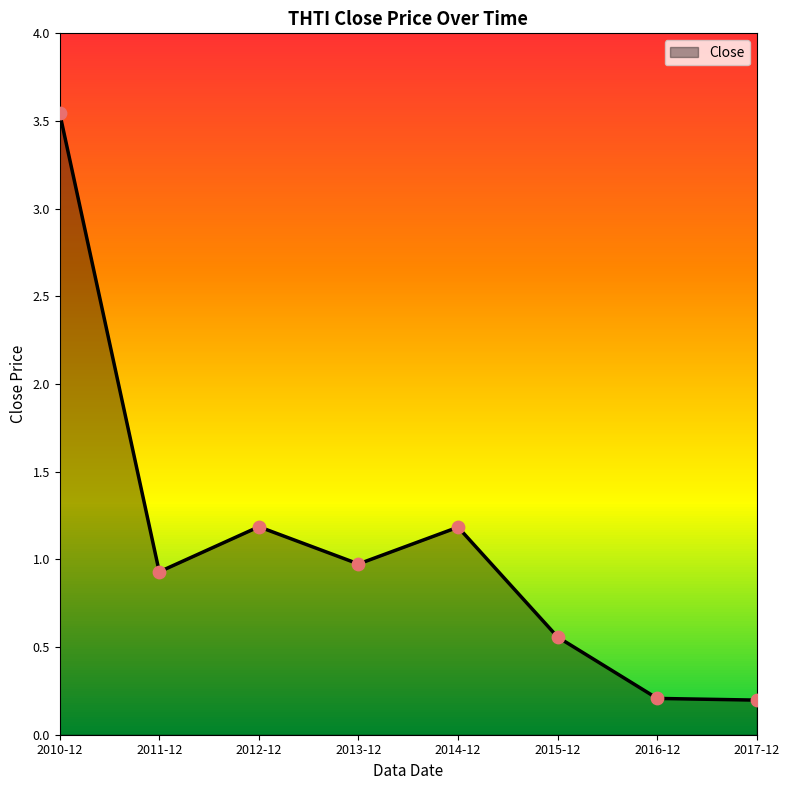

Between 2014-12 and 2017-12, which is larger?

2014-12